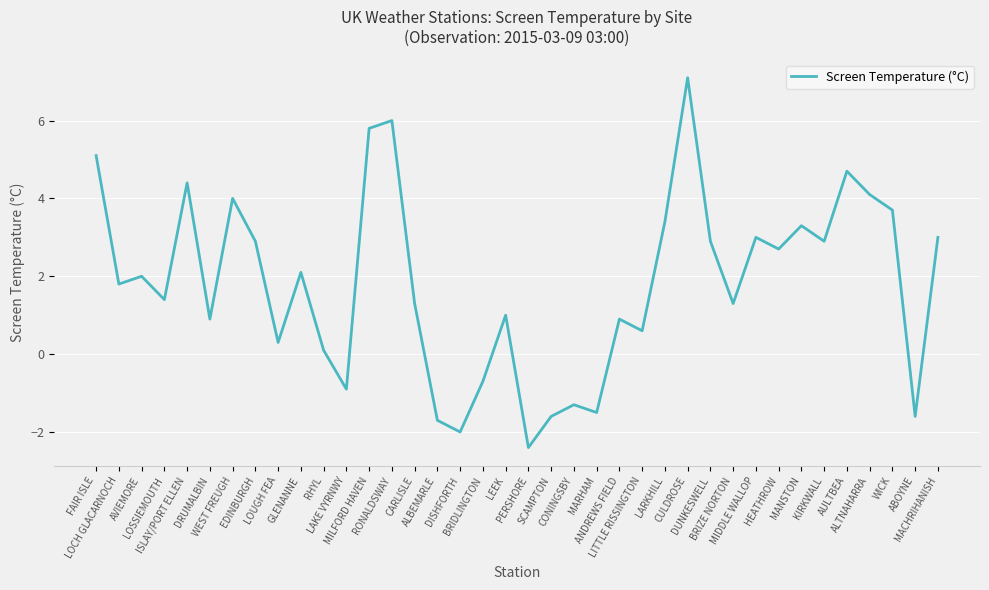

What is the difference between the second highest and second lowest values?

8.0